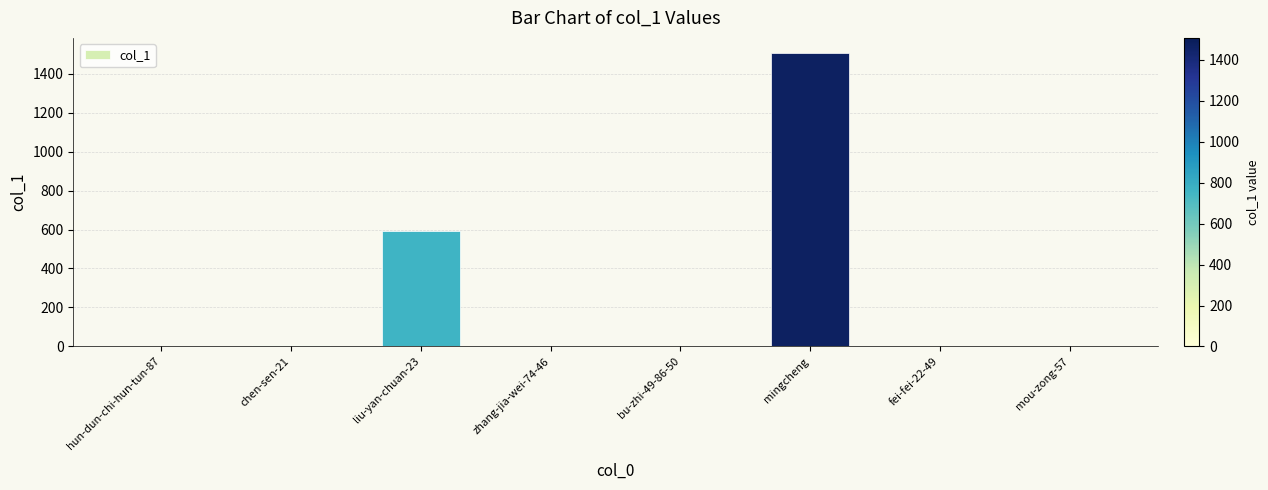

What is the sum of all values?

2108